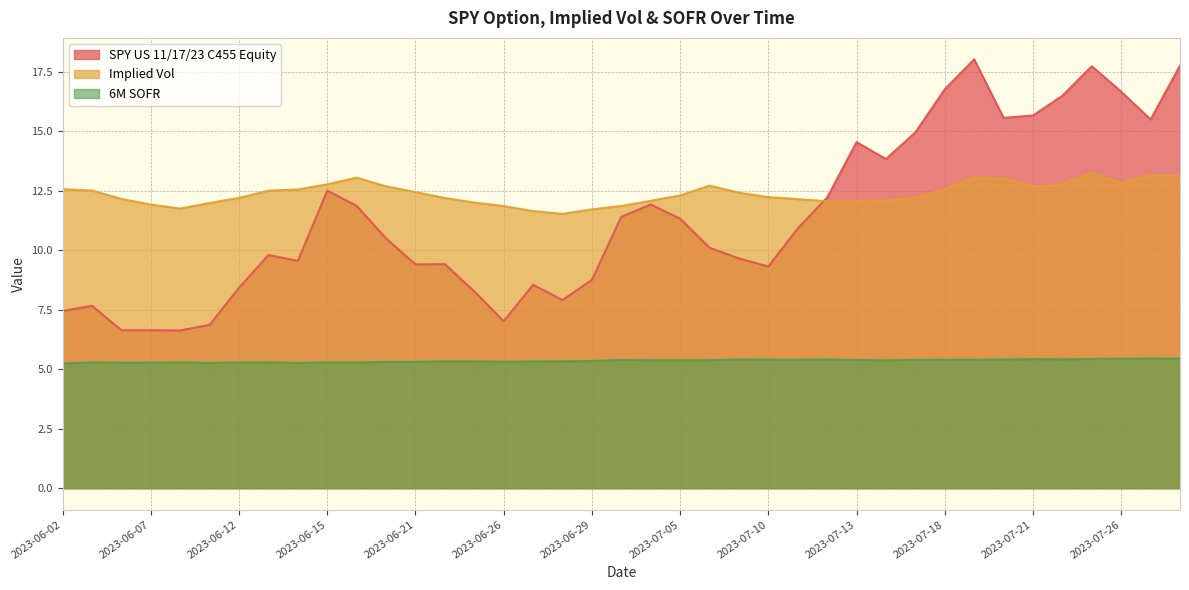

The value of 6M SOFR at 2023-07-20 is 5.4. True or false?

True